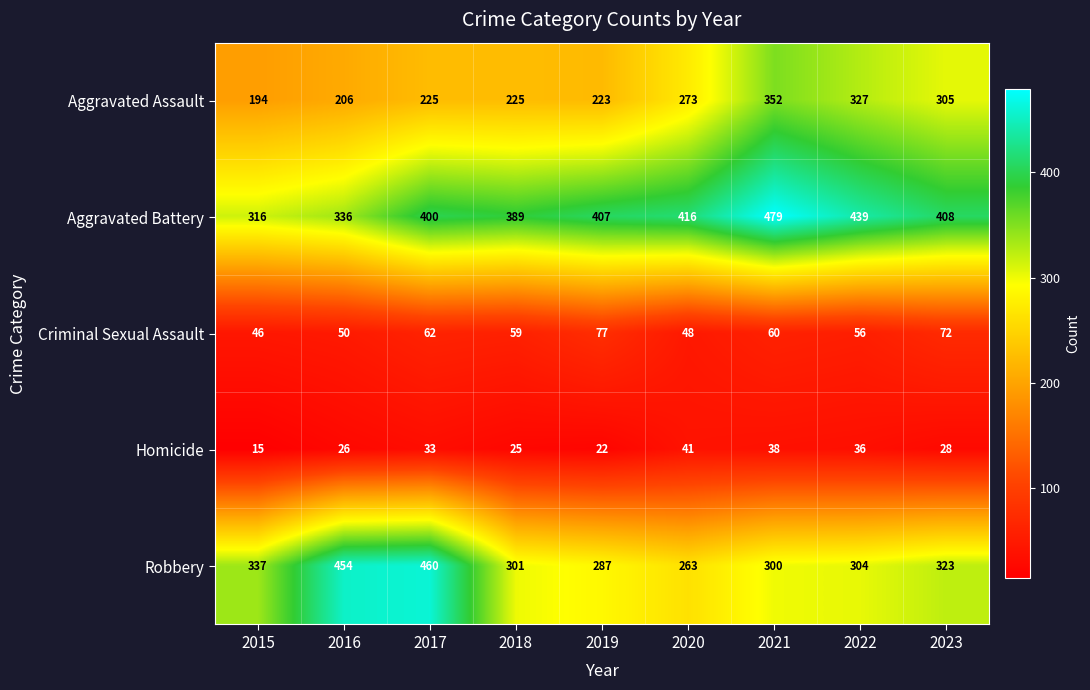

At 2017, list the series in order from largest to smallest.

Robbery, Aggravated Battery, Aggravated Assault, Criminal Sexual Assault, Homicide